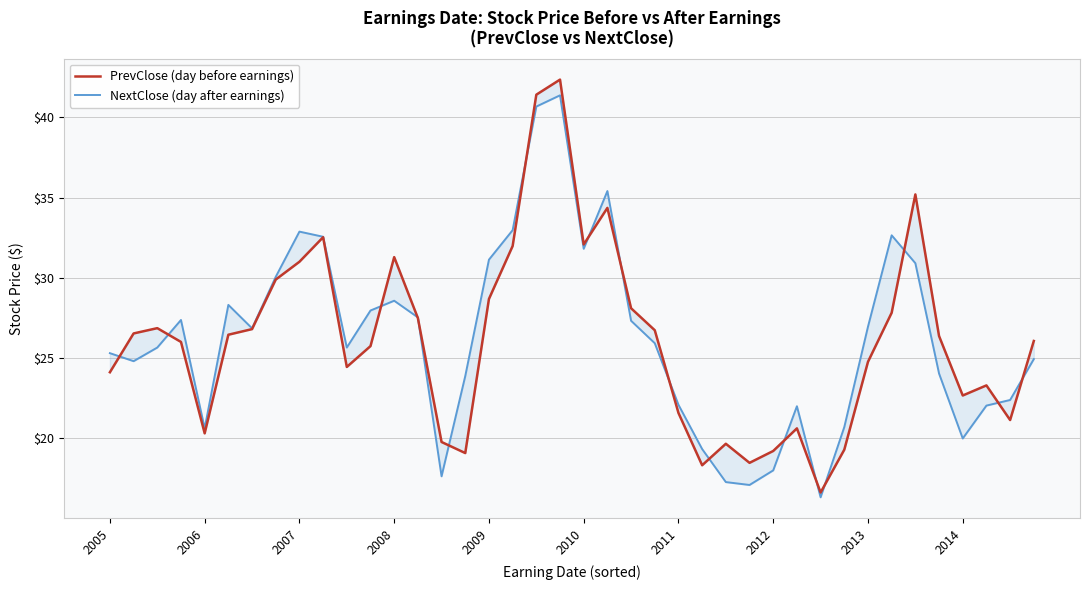

Is it true that PrevClose (day before earnings) equals 26.4 at 35?

True